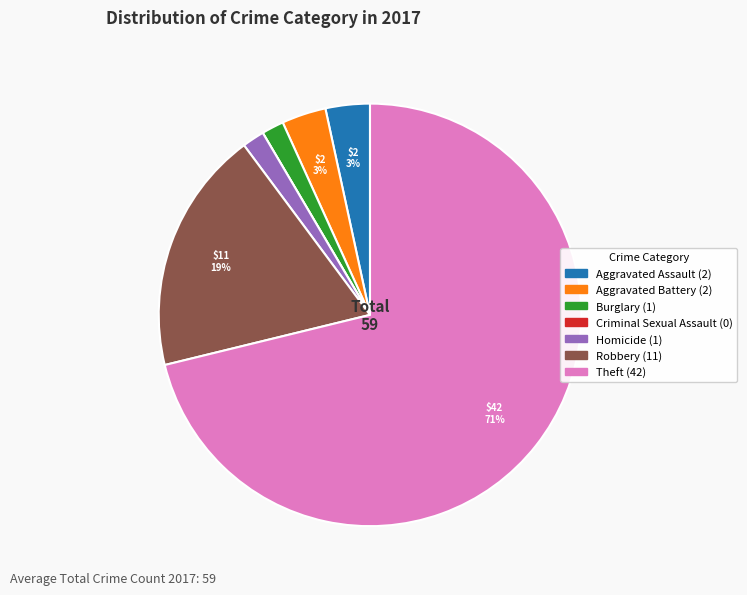

To the nearest percent, what percentage of the pie is Aggravated Assault?

3%